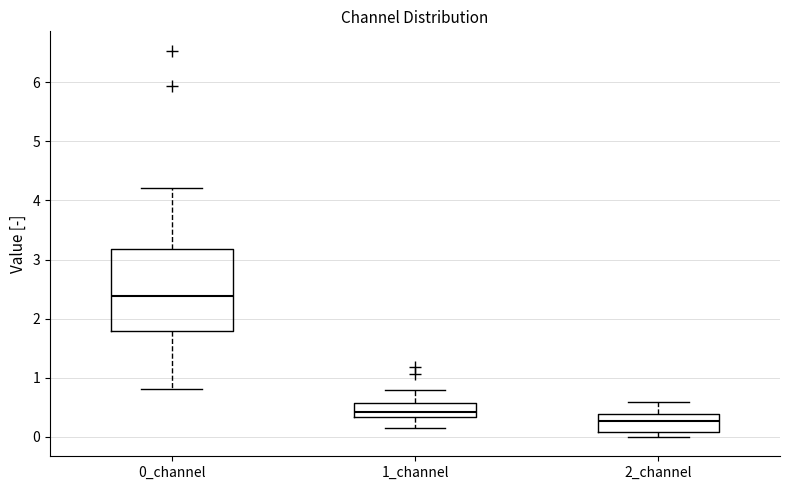

Reading left to right, read every box against the y-axis: the position of its median line, the range the box covers, and the ends of its whiskers. The values are not printed on the chart, so give them approximately, as read against the axis.

0_channel: median 2.4, box 1.8 to 3.2, whiskers 0.8 to 4.2
1_channel: median 0.4, box 0.3 to 0.6, whiskers 0.1 to 0.8
2_channel: median 0.3, box 0.1 to 0.4, whiskers 0.0 to 0.6